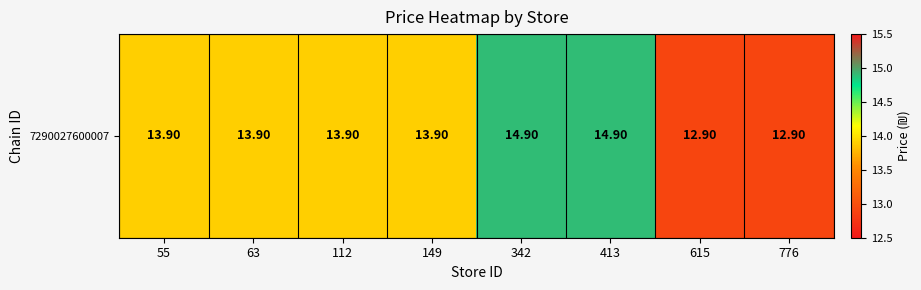

The chart shows a value of 4.3 at 112. True or false?

False